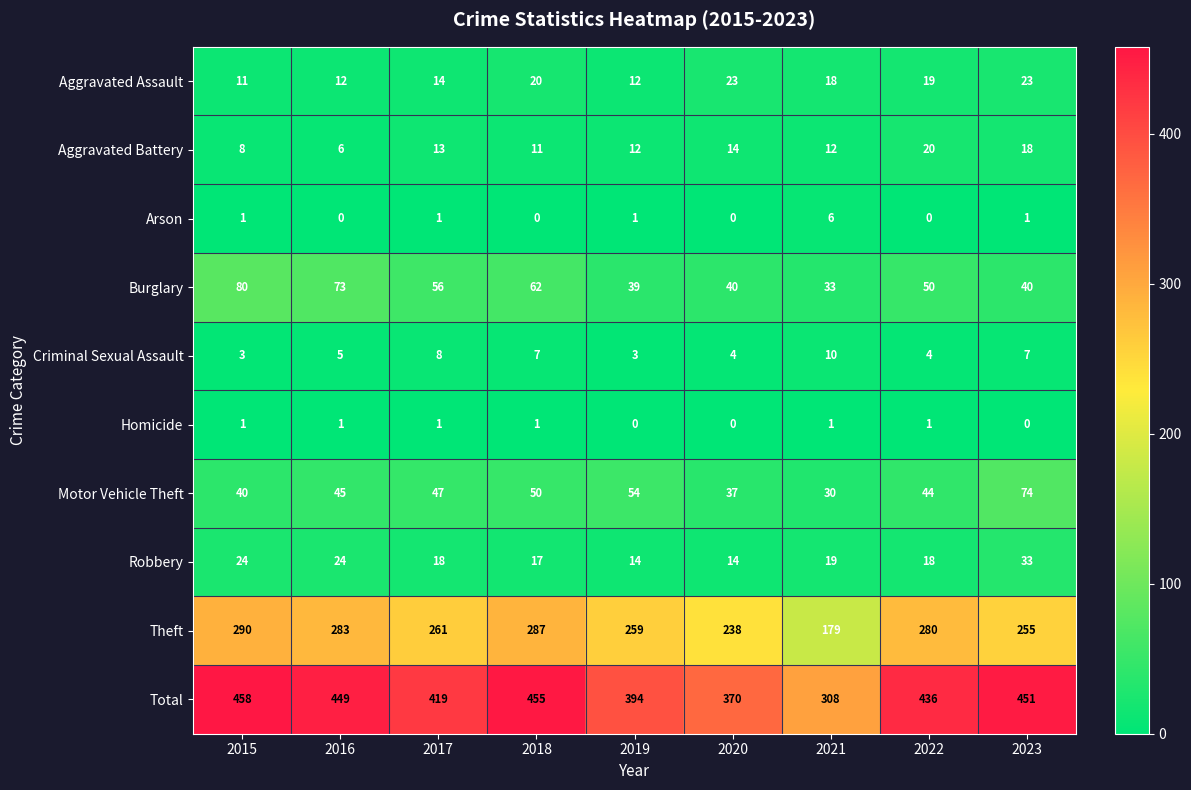

How many distinct data groups are displayed?

10